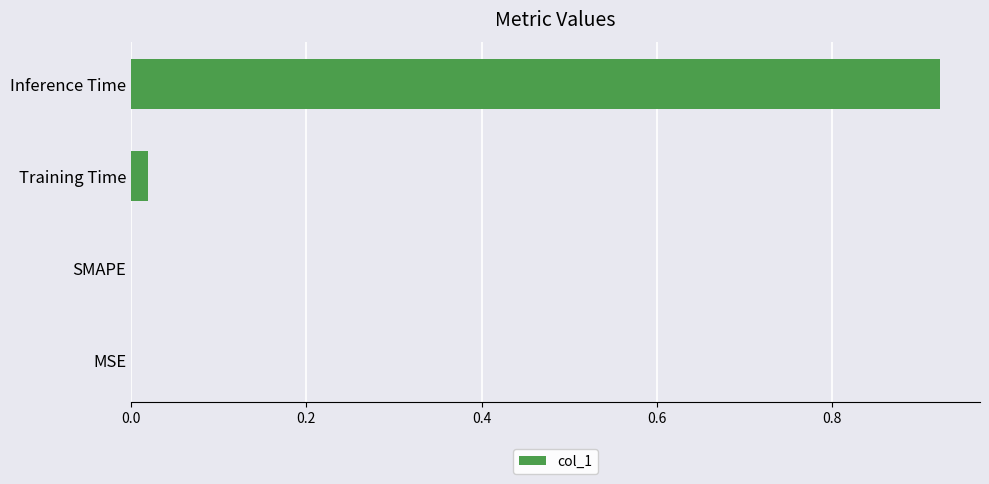

Count the number of categories in the chart.

4